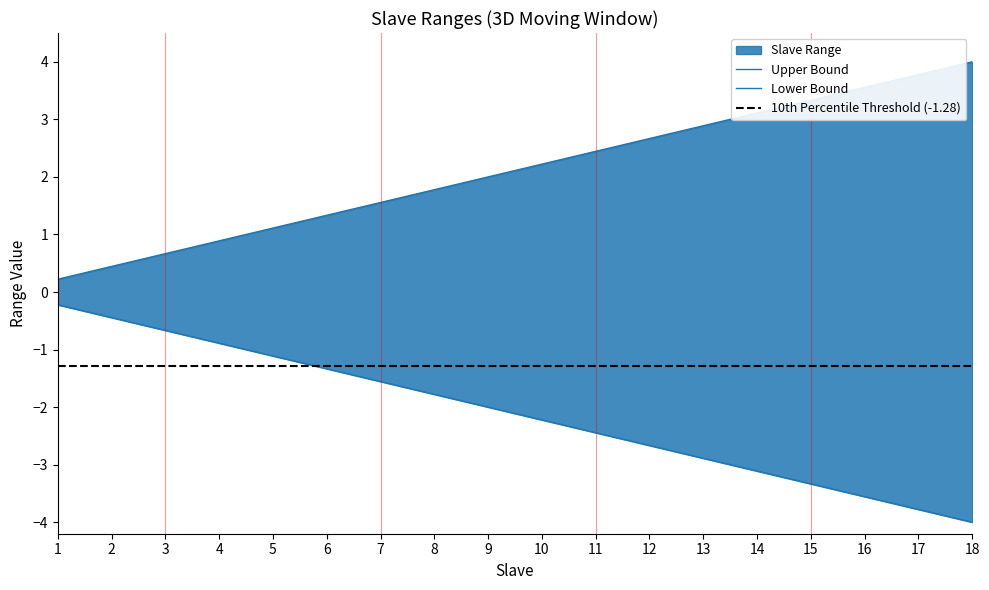

Reading left to right, what are all the values shown in this chart?

upper: 0.2	0.4	0.7	0.9	1.1	1.3	1.6	1.8	2.0	2.2	2.4	2.7	2.9	3.1	3.3	3.6	3.8	4.0
lower: -0.2	-0.4	-0.7	-0.9	-1.1	-1.3	-1.6	-1.8	-2.0	-2.2	-2.4	-2.7	-2.9	-3.1	-3.3	-3.6	-3.8	-4.0